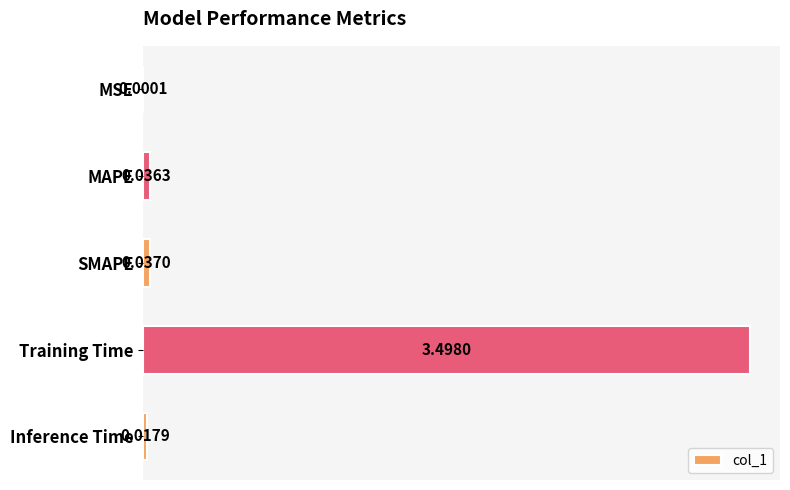

What is the sum of all values?

3.6